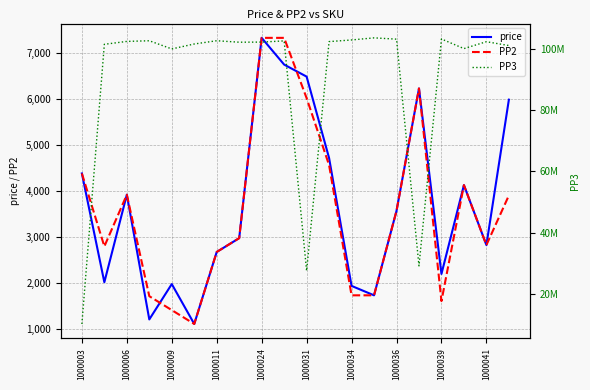

Which category has the lowest value in the PP3 series?

1000003